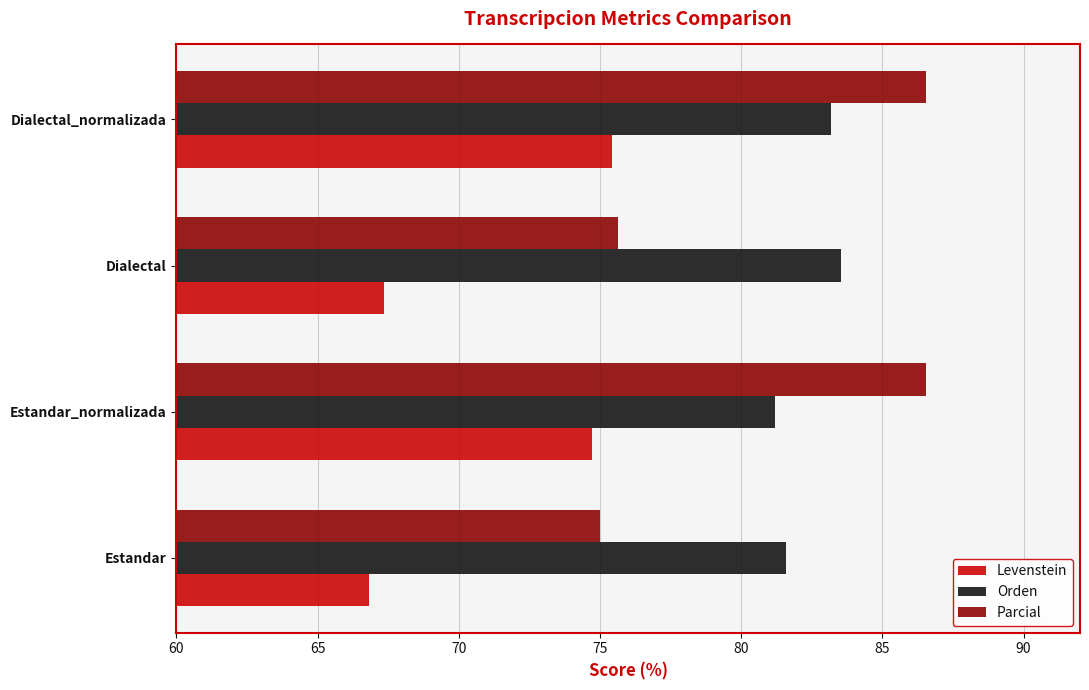

Read the Orden value at Estandar_normalizada.

81.2